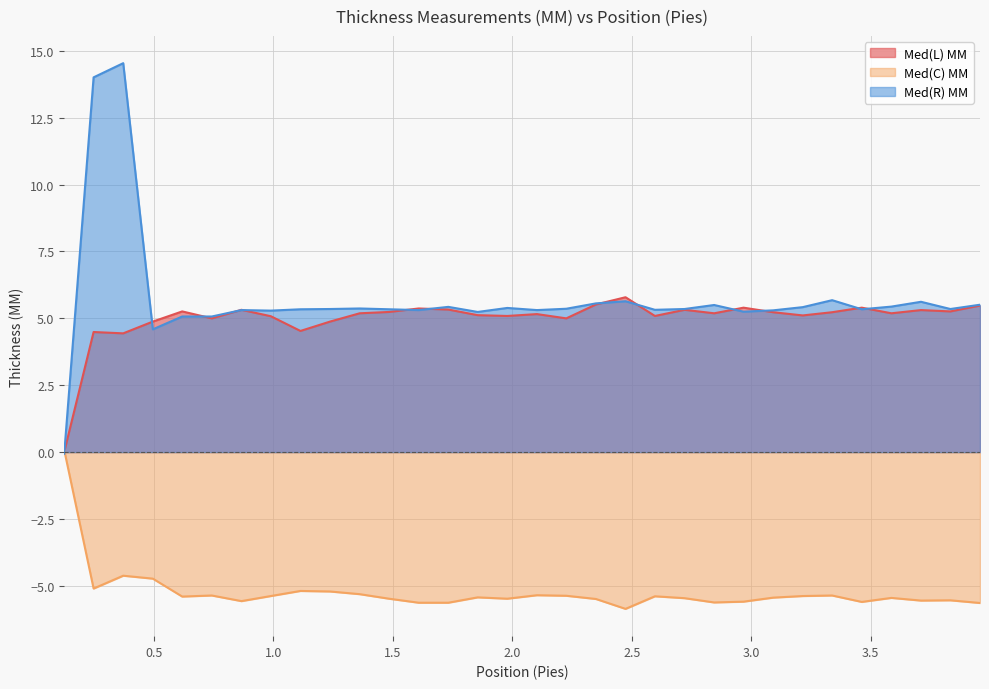

At which label does Med(R) MM reach its peak?

0.371